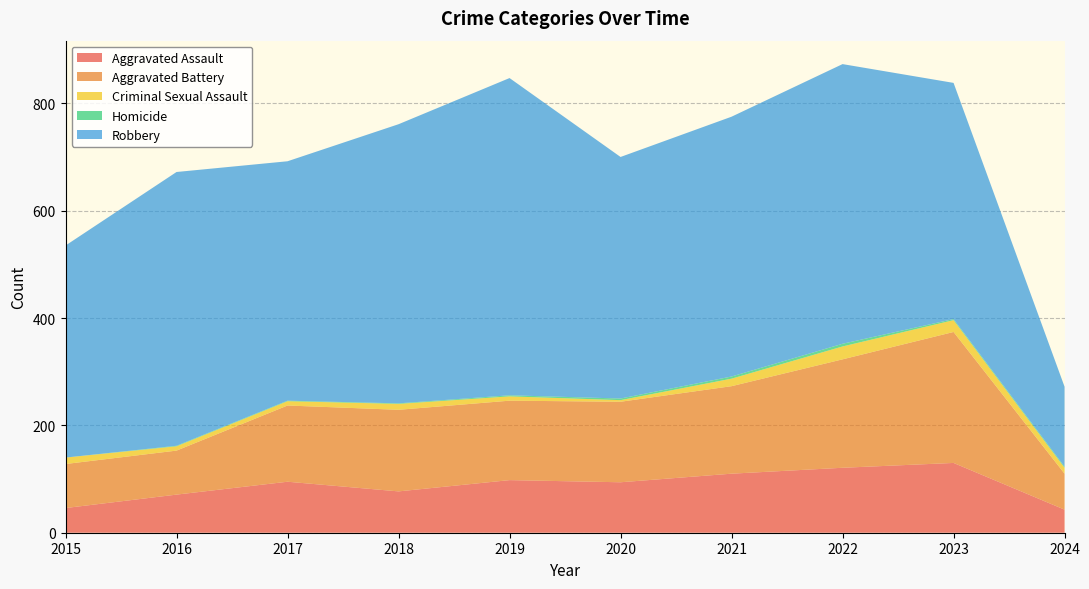

Reading left to right, extract all data points from this chart.

Aggravated Assault: 46	71	95	77	98	94	110	121	130	43
Aggravated Battery: 82	82	142	152	148	150	163	202	244	67
Criminal Sexual Assault: 12	8	8	11	8	3	14	24	22	11
Homicide: 0	1	1	1	2	3	4	5	2	2
Robbery: 395	510	446	520	591	450	484	521	440	149